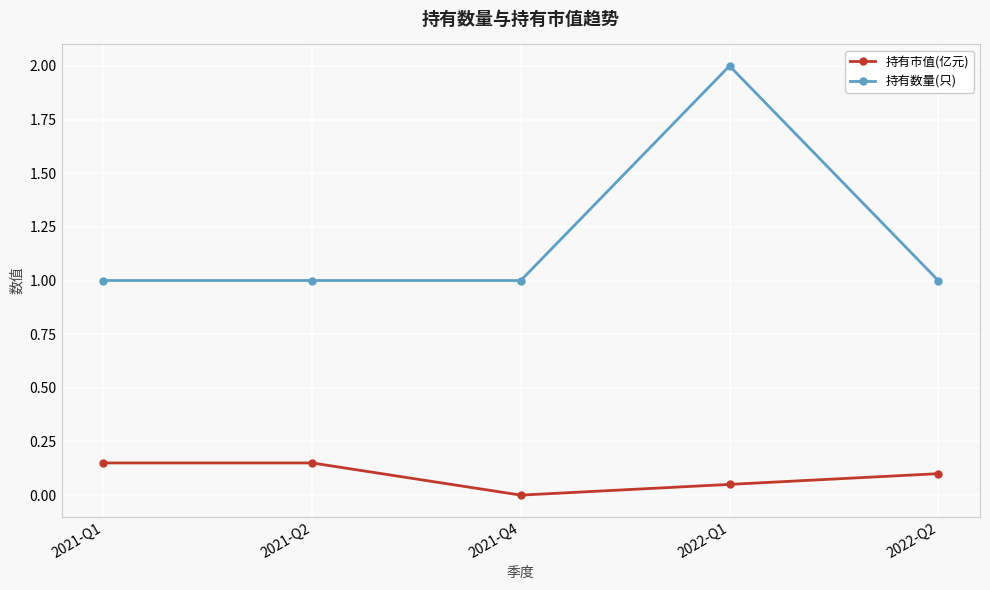

True or false: 持有数量(只) has more than 2 interior local peaks.

False